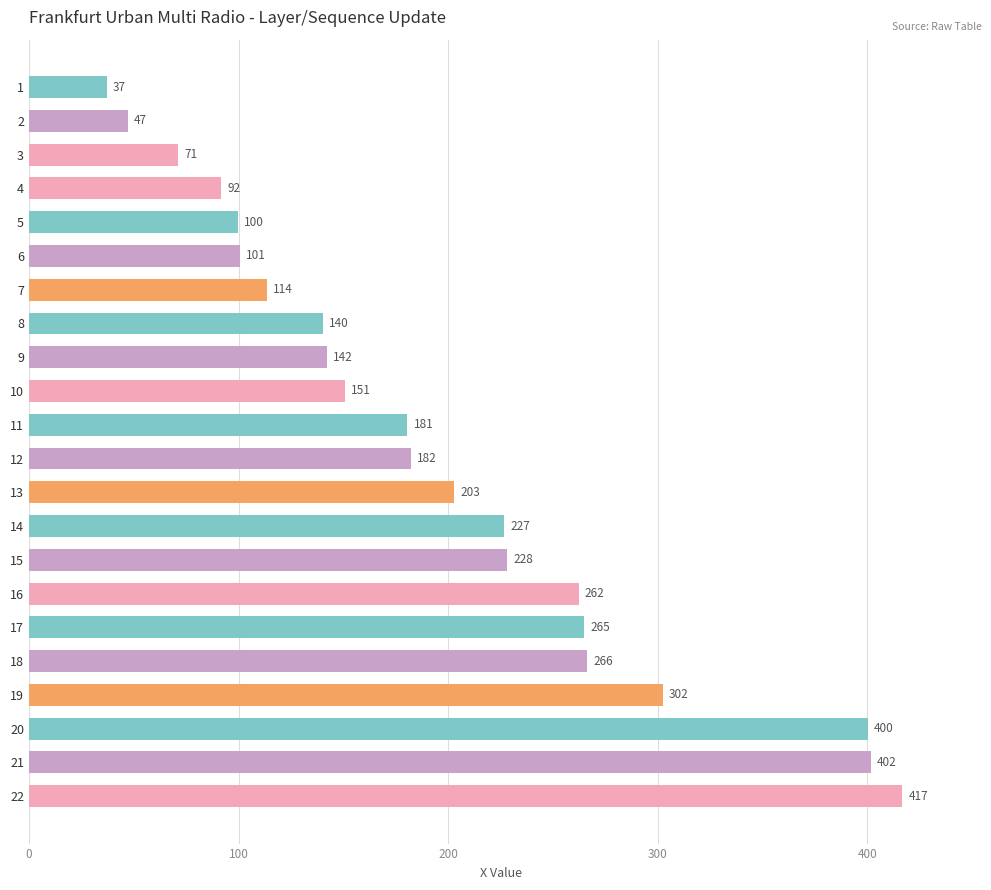

What is the sum of the values at 15 and 21?

629.8